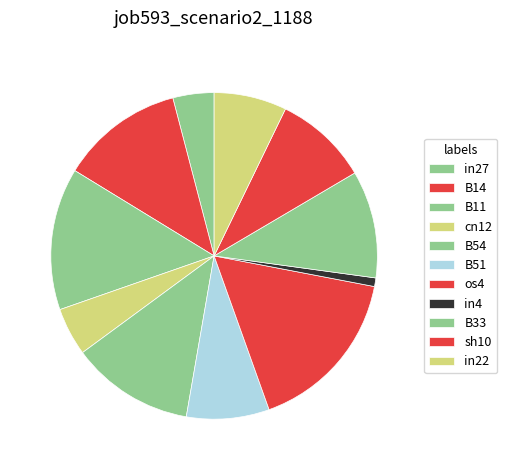

To the nearest percent, what is the average slice percentage?

9%